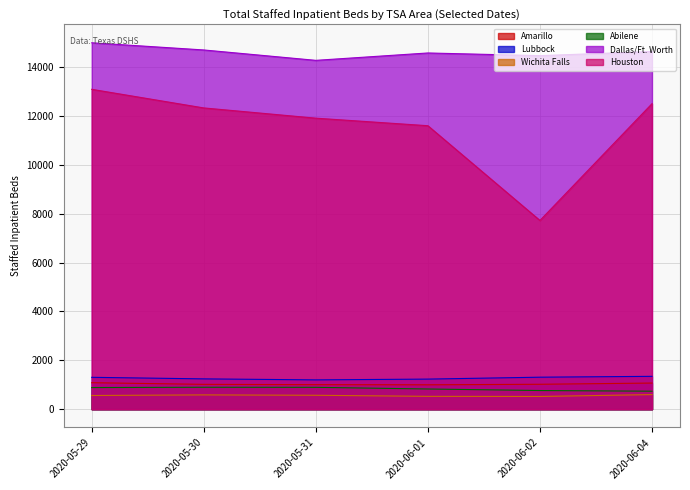

Which series changed the most between 2020-05-29 and 2020-05-31?

Houston